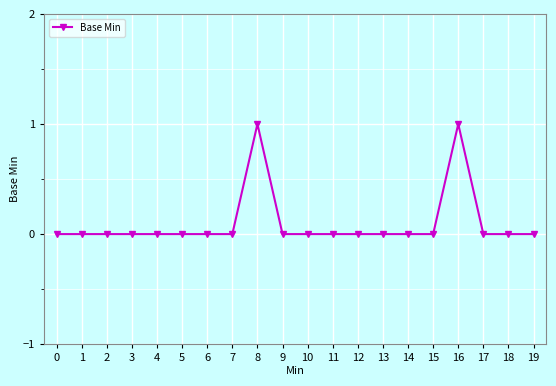

Count the number of data series in this chart.

1